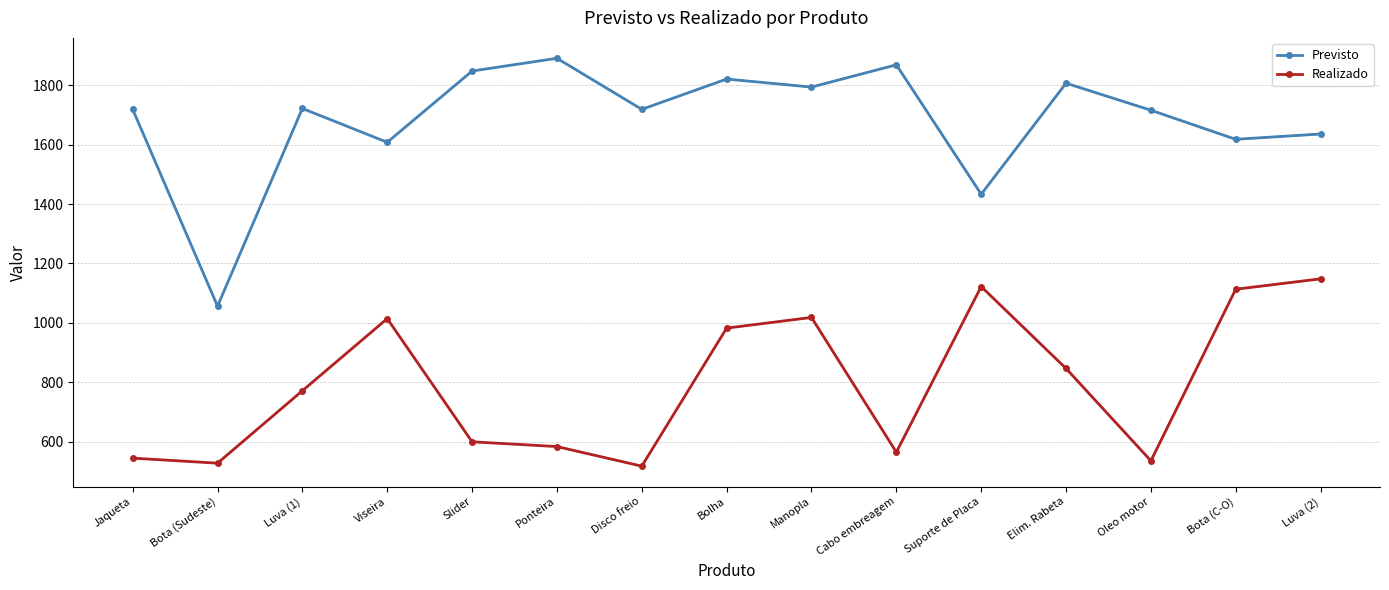

True or false: Realizado and Previsto intersect in this chart.

False